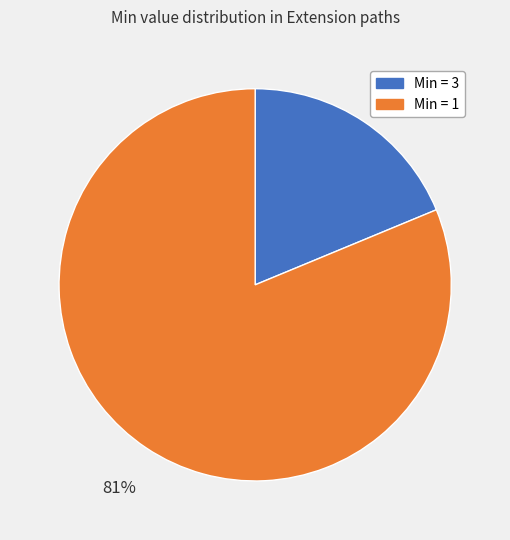

Does any single category account for the majority?

Yes